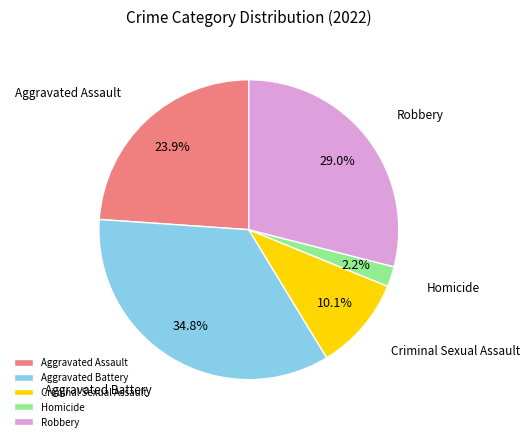

What percentage is the Aggravated Battery slice, to the nearest percent?

35%